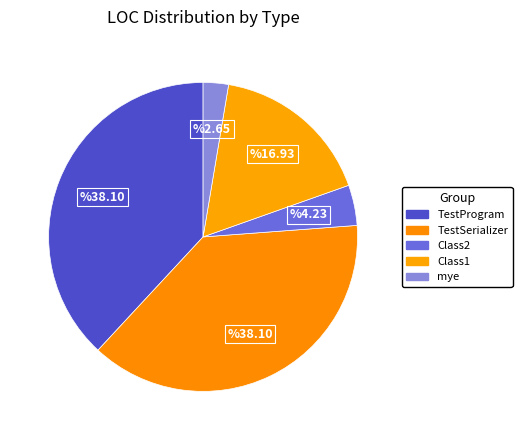

To the nearest percent, what is the combined percentage of TestProgram and mye?

41%